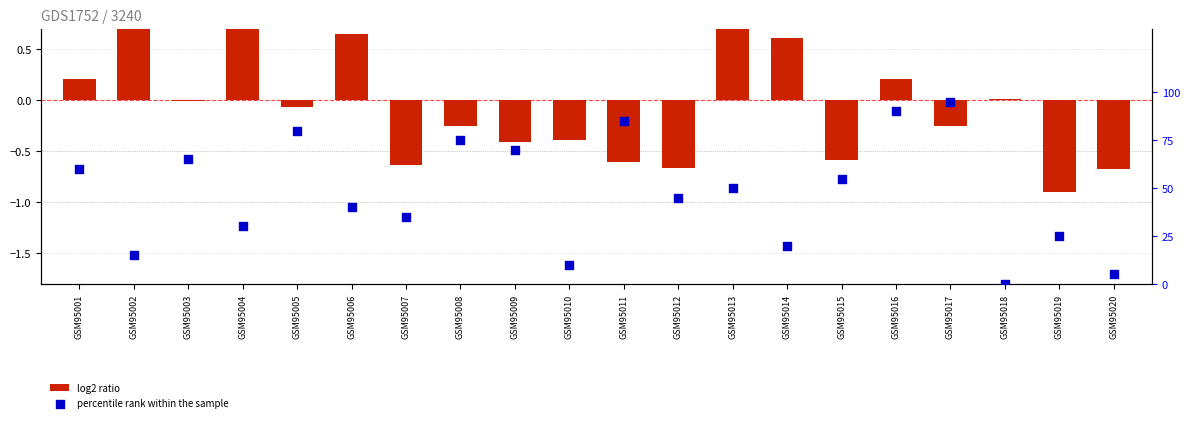

Which series contains the highest Y value?

percentile rank within the sample